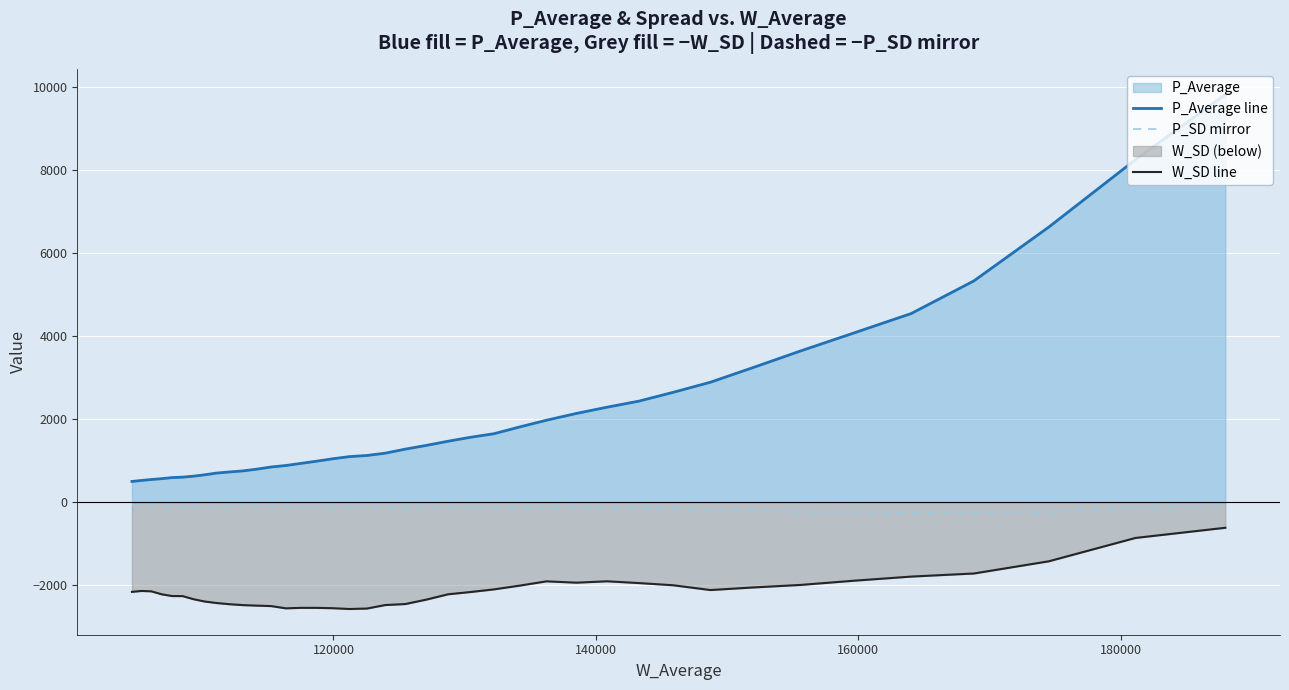

How many values in the P_SD mirror series are below -117?

21